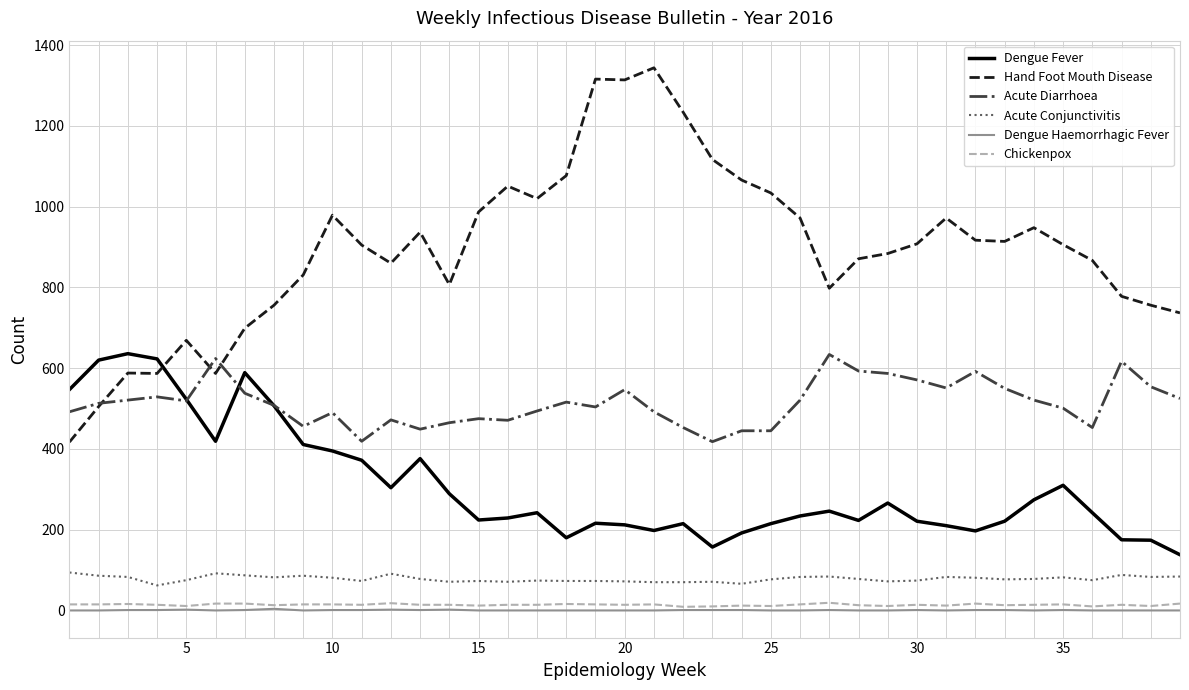

True or false: Dengue Fever and Dengue Haemorrhagic Fever intersect in this chart.

False